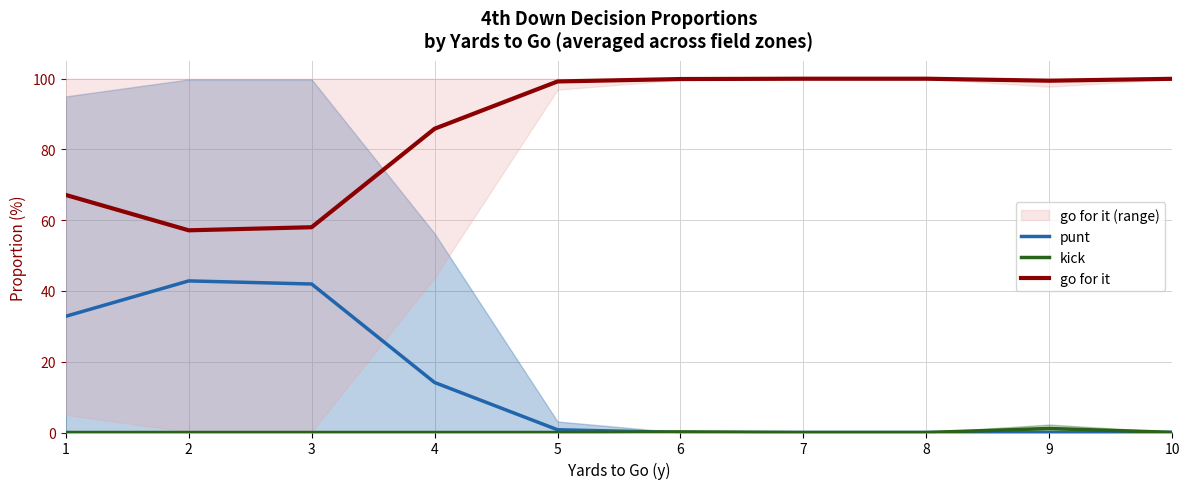

Is the value of punt at 2 greater than the value of kick at 4?

Yes